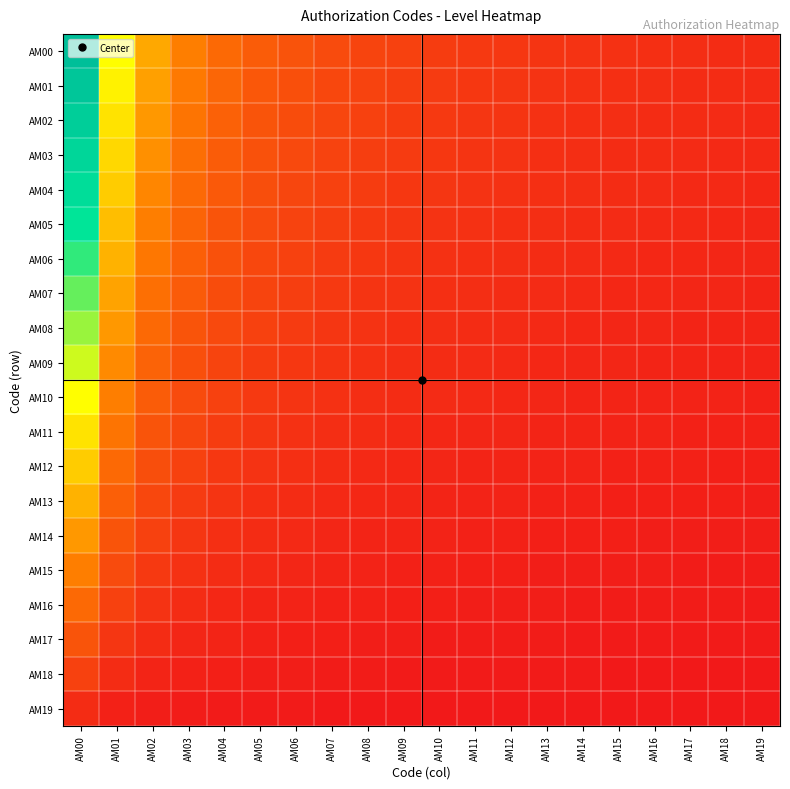

Reading left to right, transcribe all the data shown in this chart.

AM00: AM00=1.0	AM01=0.5	AM02=0.3	AM03=0.2	AM04=0.2	AM05=0.2	AM06=0.1	AM07=0.1	AM08=0.1	AM09=0.1	AM10=0.1	AM11=0.1	AM12=0.1	AM13=0.1	AM14=0.1	AM15=0.1	AM16=0.1	AM17=0.1	AM18=0.1	AM19=0.0
AM01: AM00=0.9	AM01=0.5	AM02=0.3	AM03=0.2	AM04=0.2	AM05=0.2	AM06=0.1	AM07=0.1	AM08=0.1	AM09=0.1	AM10=0.1	AM11=0.1	AM12=0.1	AM13=0.1	AM14=0.1	AM15=0.1	AM16=0.1	AM17=0.1	AM18=0.0	AM19=0.0
AM02: AM00=0.9	AM01=0.4	AM02=0.3	AM03=0.2	AM04=0.2	AM05=0.1	AM06=0.1	AM07=0.1	AM08=0.1	AM09=0.1	AM10=0.1	AM11=0.1	AM12=0.1	AM13=0.1	AM14=0.1	AM15=0.1	AM16=0.1	AM17=0.0	AM18=0.0	AM19=0.0
AM03: AM00=0.8	AM01=0.4	AM02=0.3	AM03=0.2	AM04=0.2	AM05=0.1	AM06=0.1	AM07=0.1	AM08=0.1	AM09=0.1	AM10=0.1	AM11=0.1	AM12=0.1	AM13=0.1	AM14=0.1	AM15=0.1	AM16=0.0	AM17=0.0	AM18=0.0	AM19=0.0
AM04: AM00=0.8	AM01=0.4	AM02=0.3	AM03=0.2	AM04=0.2	AM05=0.1	AM06=0.1	AM07=0.1	AM08=0.1	AM09=0.1	AM10=0.1	AM11=0.1	AM12=0.1	AM13=0.1	AM14=0.1	AM15=0.0	AM16=0.0	AM17=0.0	AM18=0.0	AM19=0.0
AM05: AM00=0.7	AM01=0.4	AM02=0.2	AM03=0.2	AM04=0.1	AM05=0.1	AM06=0.1	AM07=0.1	AM08=0.1	AM09=0.1	AM10=0.1	AM11=0.1	AM12=0.1	AM13=0.1	AM14=0.0	AM15=0.0	AM16=0.0	AM17=0.0	AM18=0.0	AM19=0.0
AM06: AM00=0.7	AM01=0.3	AM02=0.2	AM03=0.2	AM04=0.1	AM05=0.1	AM06=0.1	AM07=0.1	AM08=0.1	AM09=0.1	AM10=0.1	AM11=0.1	AM12=0.1	AM13=0.0	AM14=0.0	AM15=0.0	AM16=0.0	AM17=0.0	AM18=0.0	AM19=0.0
AM07: AM00=0.6	AM01=0.3	AM02=0.2	AM03=0.2	AM04=0.1	AM05=0.1	AM06=0.1	AM07=0.1	AM08=0.1	AM09=0.1	AM10=0.1	AM11=0.1	AM12=0.0	AM13=0.0	AM14=0.0	AM15=0.0	AM16=0.0	AM17=0.0	AM18=0.0	AM19=0.0
AM08: AM00=0.6	AM01=0.3	AM02=0.2	AM03=0.1	AM04=0.1	AM05=0.1	AM06=0.1	AM07=0.1	AM08=0.1	AM09=0.1	AM10=0.1	AM11=0.0	AM12=0.0	AM13=0.0	AM14=0.0	AM15=0.0	AM16=0.0	AM17=0.0	AM18=0.0	AM19=0.0
AM09: AM00=0.5	AM01=0.3	AM02=0.2	AM03=0.1	AM04=0.1	AM05=0.1	AM06=0.1	AM07=0.1	AM08=0.1	AM09=0.1	AM10=0.0	AM11=0.0	AM12=0.0	AM13=0.0	AM14=0.0	AM15=0.0	AM16=0.0	AM17=0.0	AM18=0.0	AM19=0.0
AM10: AM00=0.5	AM01=0.2	AM02=0.2	AM03=0.1	AM04=0.1	AM05=0.1	AM06=0.1	AM07=0.1	AM08=0.1	AM09=0.0	AM10=0.0	AM11=0.0	AM12=0.0	AM13=0.0	AM14=0.0	AM15=0.0	AM16=0.0	AM17=0.0	AM18=0.0	AM19=0.0
AM11: AM00=0.4	AM01=0.2	AM02=0.1	AM03=0.1	AM04=0.1	AM05=0.1	AM06=0.1	AM07=0.1	AM08=0.0	AM09=0.0	AM10=0.0	AM11=0.0	AM12=0.0	AM13=0.0	AM14=0.0	AM15=0.0	AM16=0.0	AM17=0.0	AM18=0.0	AM19=0.0
AM12: AM00=0.4	AM01=0.2	AM02=0.1	AM03=0.1	AM04=0.1	AM05=0.1	AM06=0.1	AM07=0.0	AM08=0.0	AM09=0.0	AM10=0.0	AM11=0.0	AM12=0.0	AM13=0.0	AM14=0.0	AM15=0.0	AM16=0.0	AM17=0.0	AM18=0.0	AM19=0.0
AM13: AM00=0.3	AM01=0.2	AM02=0.1	AM03=0.1	AM04=0.1	AM05=0.1	AM06=0.0	AM07=0.0	AM08=0.0	AM09=0.0	AM10=0.0	AM11=0.0	AM12=0.0	AM13=0.0	AM14=0.0	AM15=0.0	AM16=0.0	AM17=0.0	AM18=0.0	AM19=0.0
AM14: AM00=0.3	AM01=0.1	AM02=0.1	AM03=0.1	AM04=0.1	AM05=0.0	AM06=0.0	AM07=0.0	AM08=0.0	AM09=0.0	AM10=0.0	AM11=0.0	AM12=0.0	AM13=0.0	AM14=0.0	AM15=0.0	AM16=0.0	AM17=0.0	AM18=0.0	AM19=0.0
AM15: AM00=0.2	AM01=0.1	AM02=0.1	AM03=0.1	AM04=0.0	AM05=0.0	AM06=0.0	AM07=0.0	AM08=0.0	AM09=0.0	AM10=0.0	AM11=0.0	AM12=0.0	AM13=0.0	AM14=0.0	AM15=0.0	AM16=0.0	AM17=0.0	AM18=0.0	AM19=0.0
AM16: AM00=0.2	AM01=0.1	AM02=0.1	AM03=0.0	AM04=0.0	AM05=0.0	AM06=0.0	AM07=0.0	AM08=0.0	AM09=0.0	AM10=0.0	AM11=0.0	AM12=0.0	AM13=0.0	AM14=0.0	AM15=0.0	AM16=0.0	AM17=0.0	AM18=0.0	AM19=0.0
AM17: AM00=0.1	AM01=0.1	AM02=0.0	AM03=0.0	AM04=0.0	AM05=0.0	AM06=0.0	AM07=0.0	AM08=0.0	AM09=0.0	AM10=0.0	AM11=0.0	AM12=0.0	AM13=0.0	AM14=0.0	AM15=0.0	AM16=0.0	AM17=0.0	AM18=0.0	AM19=0.0
AM18: AM00=0.1	AM01=0.0	AM02=0.0	AM03=0.0	AM04=0.0	AM05=0.0	AM06=0.0	AM07=0.0	AM08=0.0	AM09=0.0	AM10=0.0	AM11=0.0	AM12=0.0	AM13=0.0	AM14=0.0	AM15=0.0	AM16=0.0	AM17=0.0	AM18=0.0	AM19=0.0
AM19: AM00=0.0	AM01=0.0	AM02=0.0	AM03=0.0	AM04=0.0	AM05=0.0	AM06=0.0	AM07=0.0	AM08=0.0	AM09=0.0	AM10=0.0	AM11=0.0	AM12=0.0	AM13=0.0	AM14=0.0	AM15=0.0	AM16=0.0	AM17=0.0	AM18=0.0	AM19=0.0